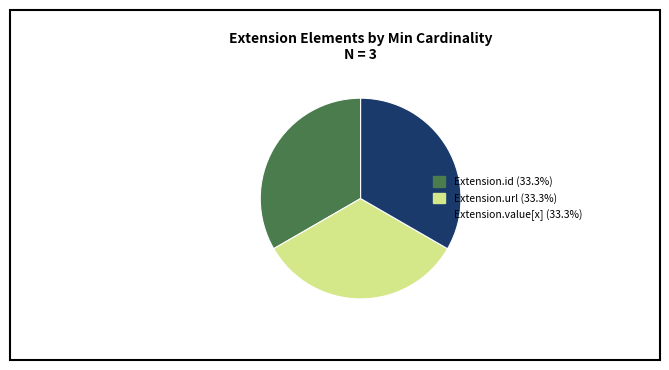

Does any single category account for the majority?

No